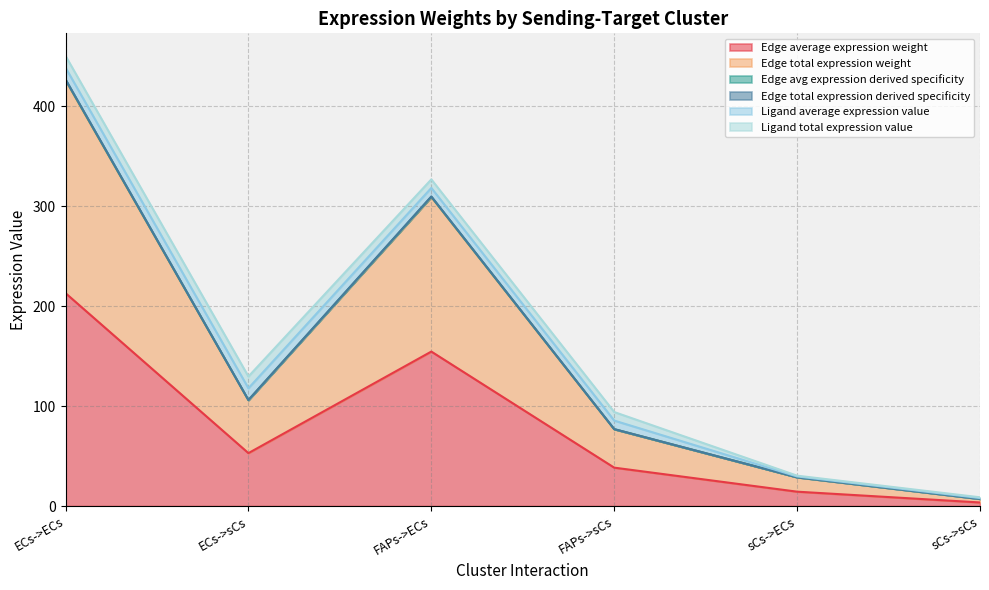

What is the label of the 6th point from the left?

sCs->sCs